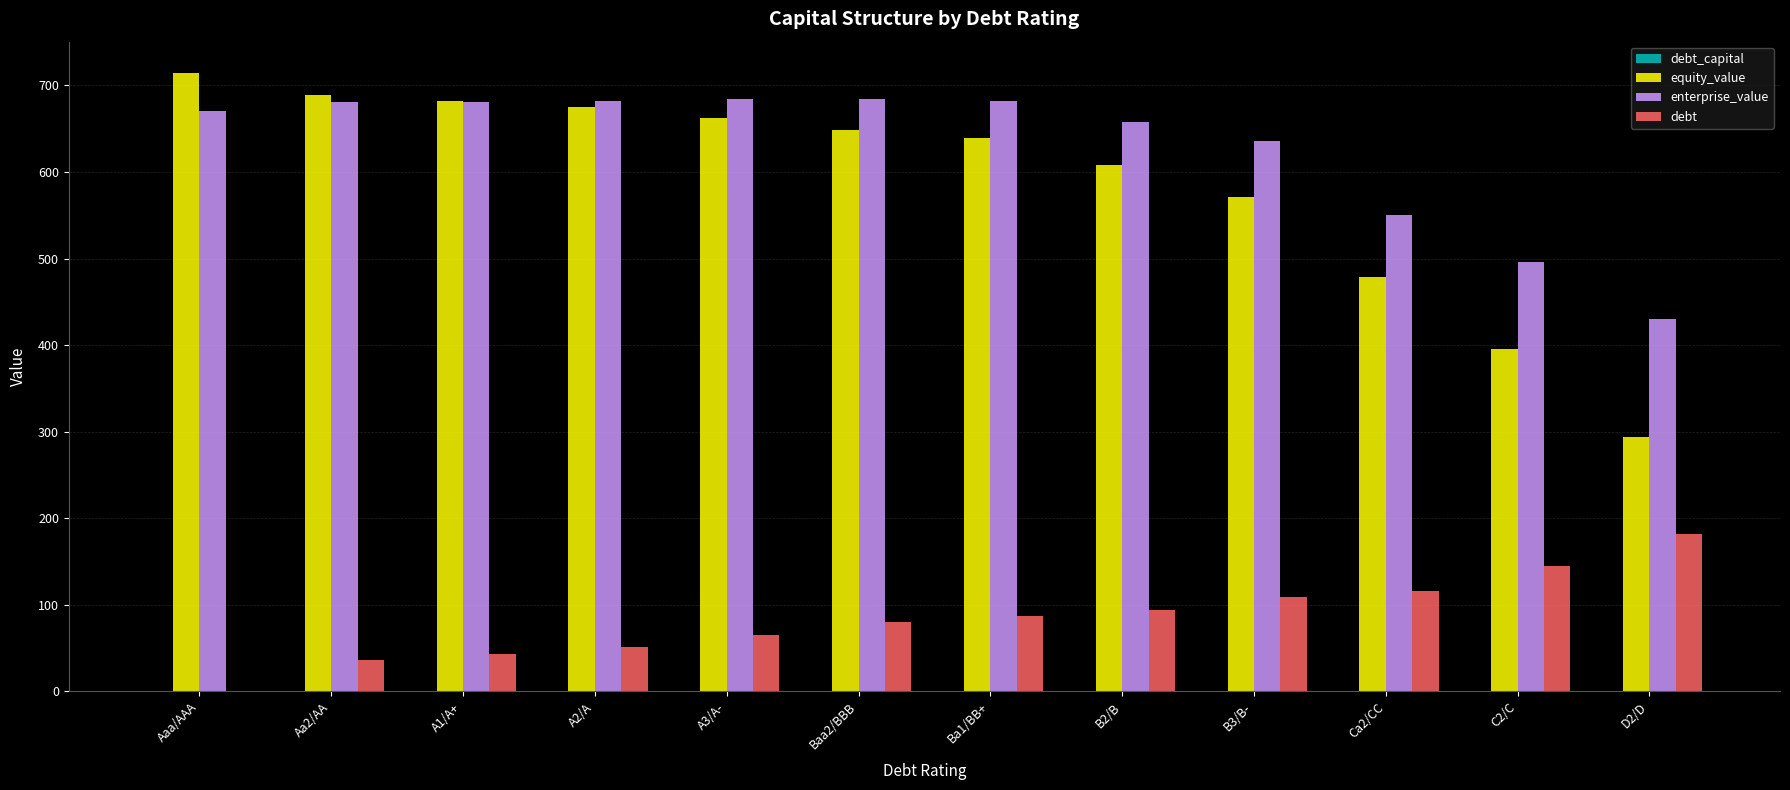

Between A1/A+ and C2/C, which series saw the biggest shift?

equity_value